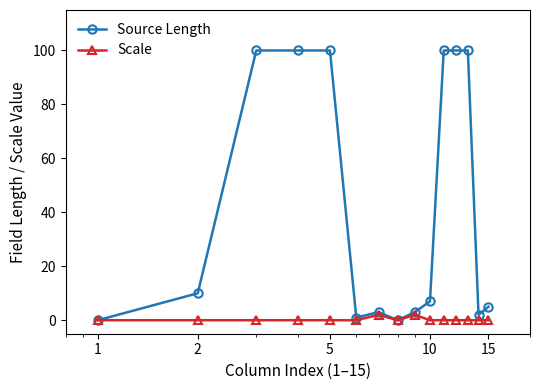

What is the maximum value shown in the chart?

100